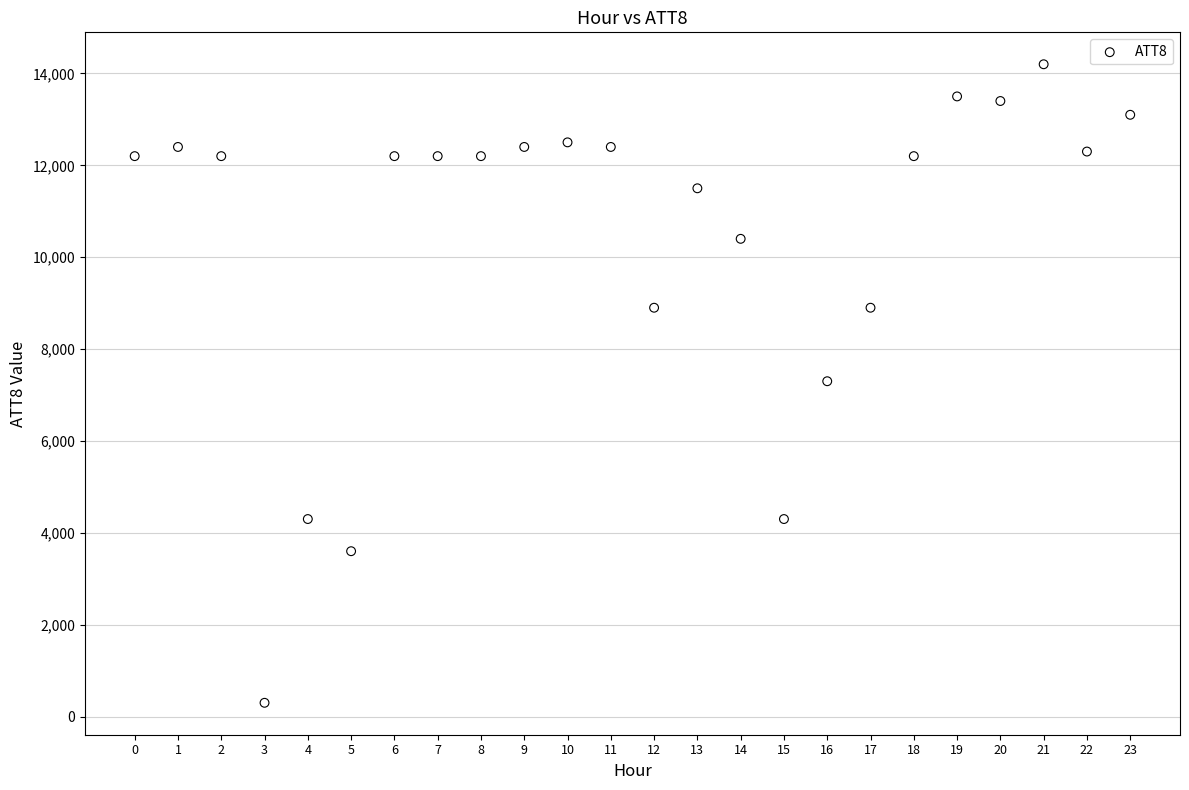

How many points are shown in the scatter plot?

24